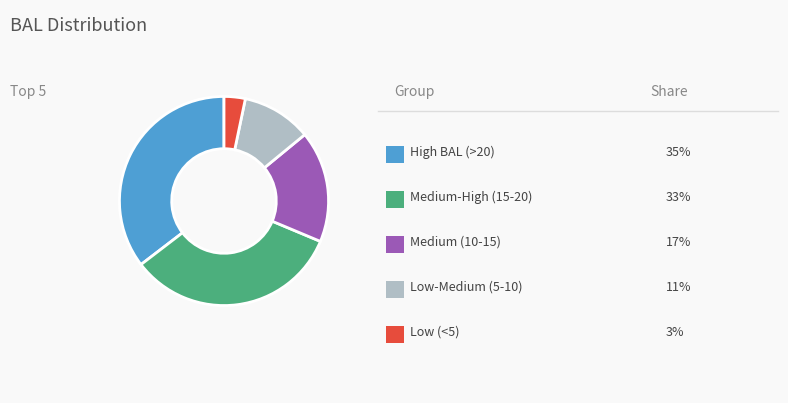

Is there a majority slice in this chart?

No